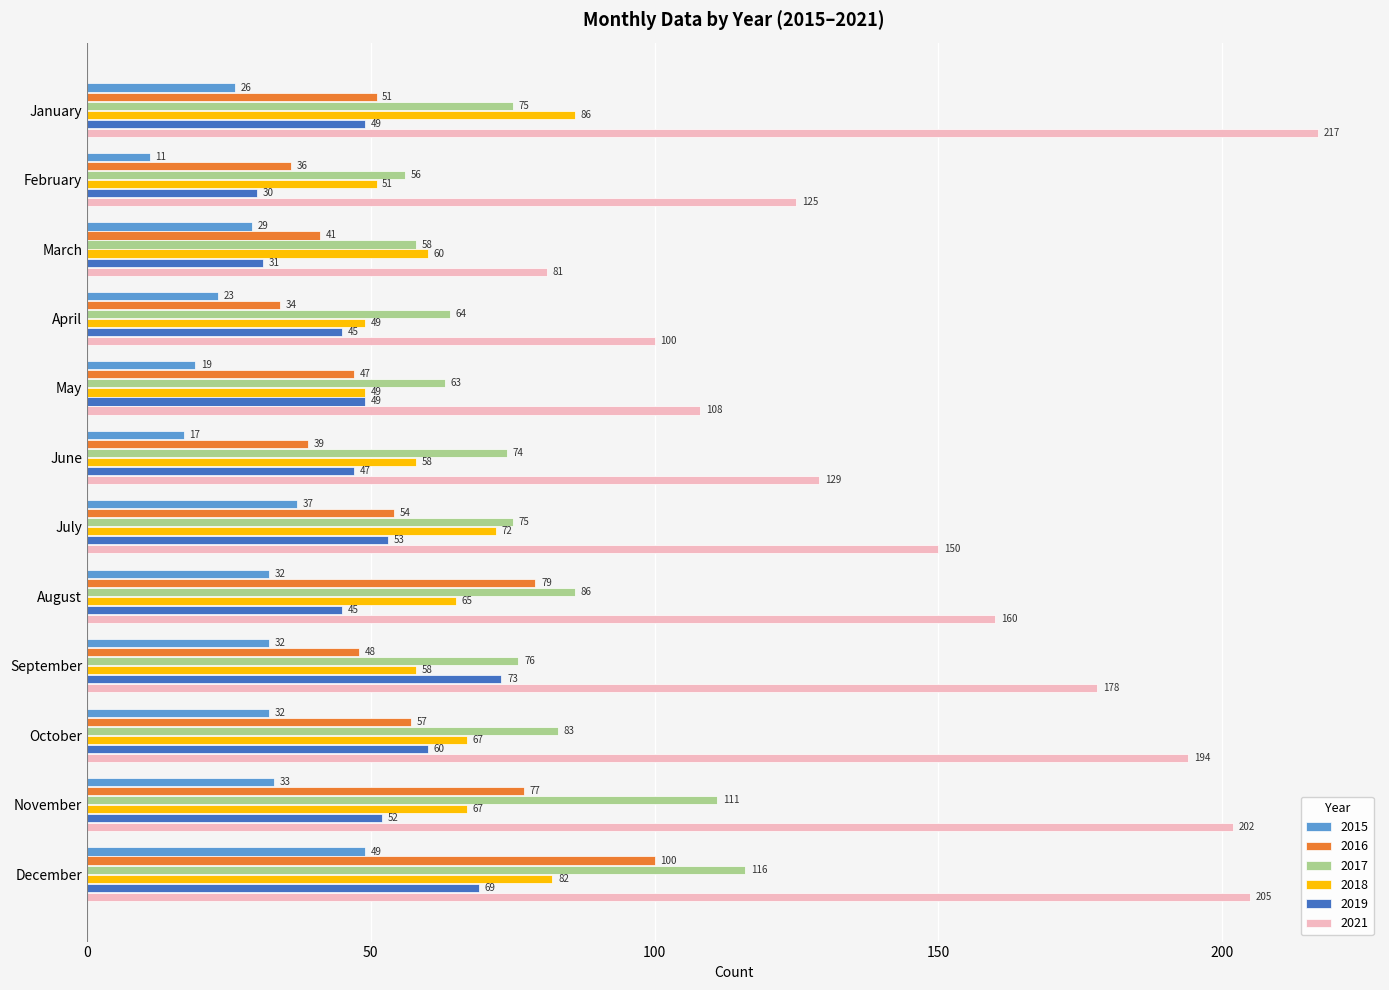

At how many categories does at least one series exceed 159?

6